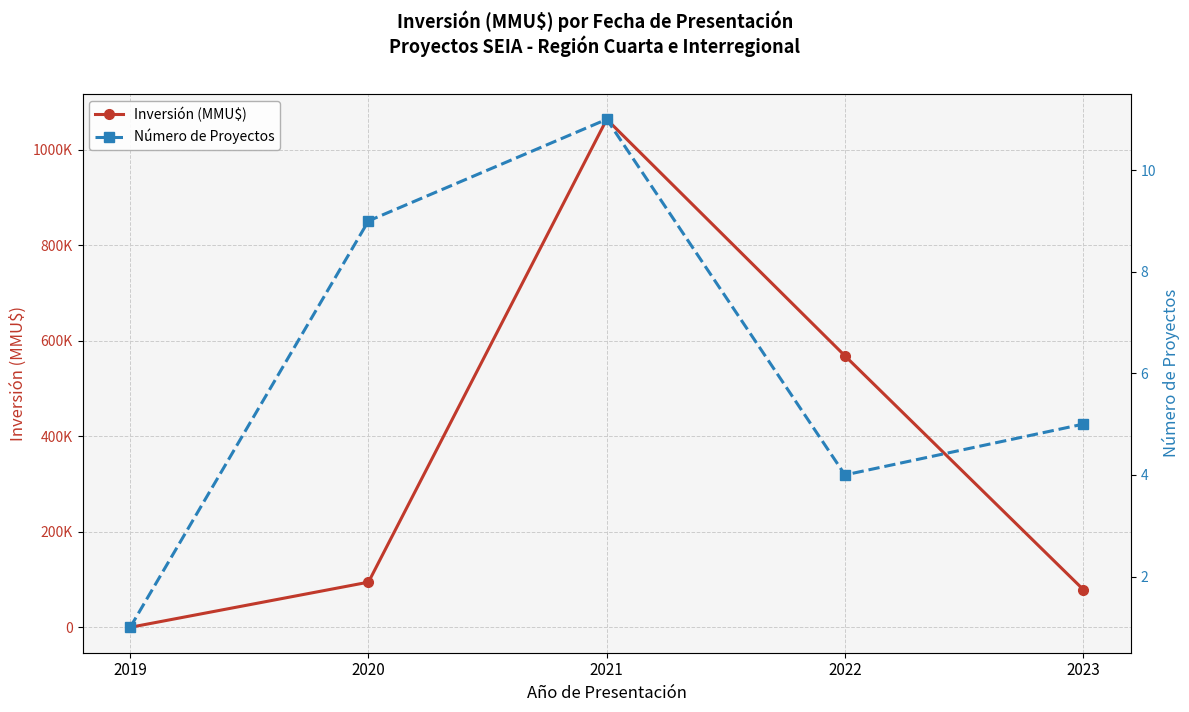

Rank the series by their maximum value, from lowest to highest.

Número de Proyectos, Inversión (MMU$)